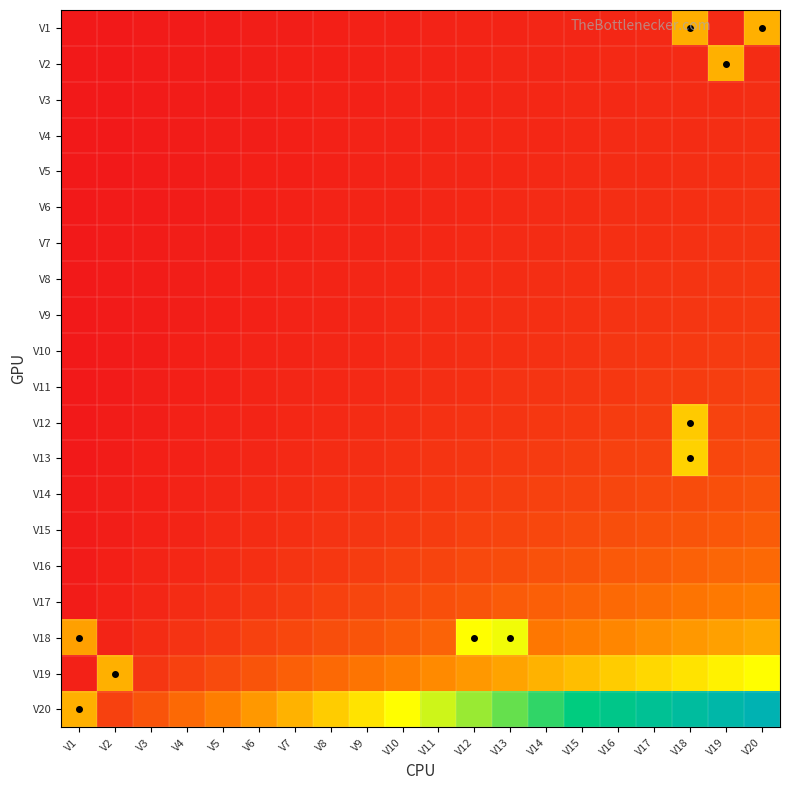

List the series in order of their peak value, highest first.

V20, V18, V19, V13, V12, V1, V2, V17, V16, V15, V14, V11, V10, V9, V8, V7, V6, V5, V4, V3